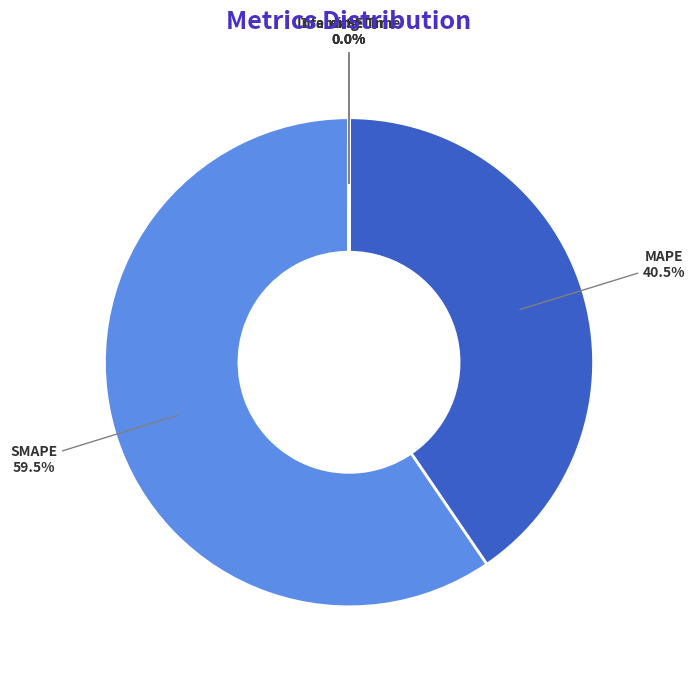

What is the total percentage of SMAPE and MAPE?

100.0%